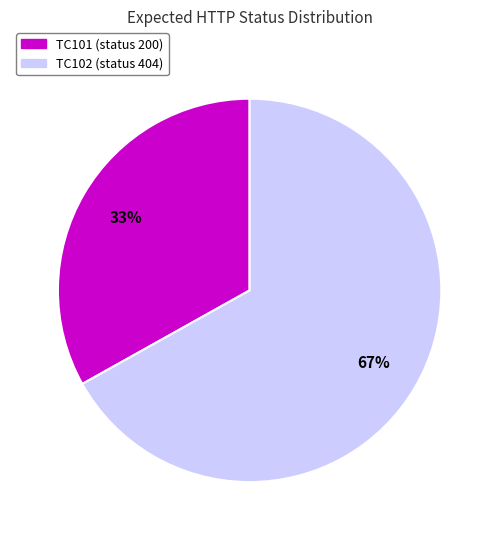

Which slice is the smallest?

TC101